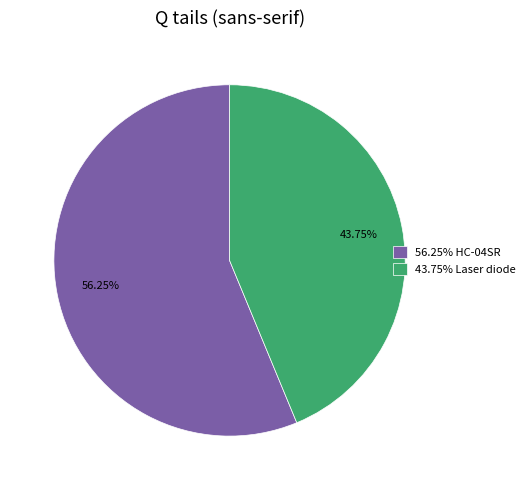

Which category has the smallest portion of the pie?

43.75% Laser diode